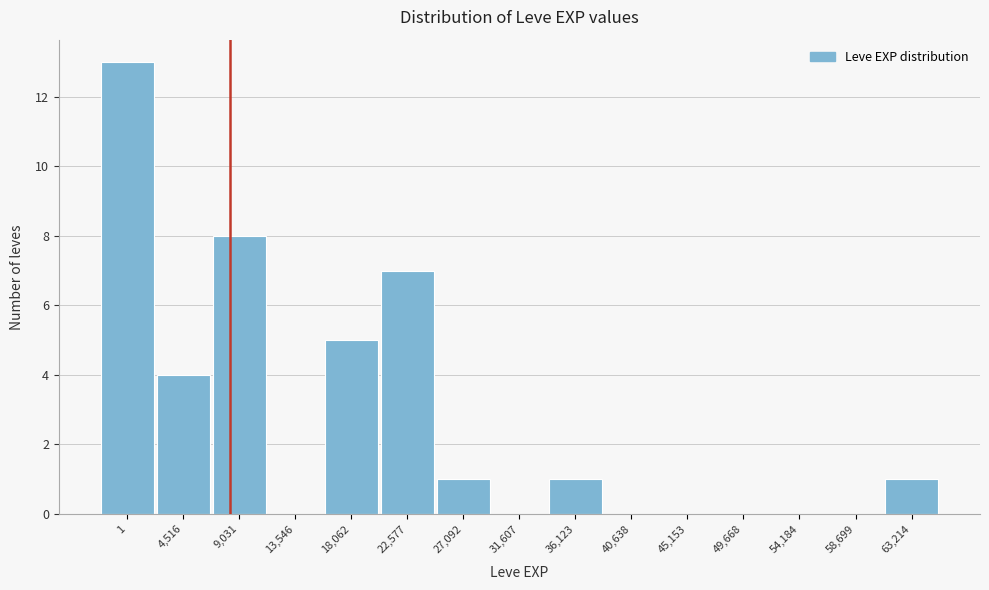

Reading right to left, transcribe all the data shown in this chart.

63,214=1	58,699=0	54,184=0	49,668=0	45,153=0	40,638=0	36,123=1	31,607=0	27,092=1	22,577=7	18,062=5	13,546=0	9,031=8	4,516=4	1=13